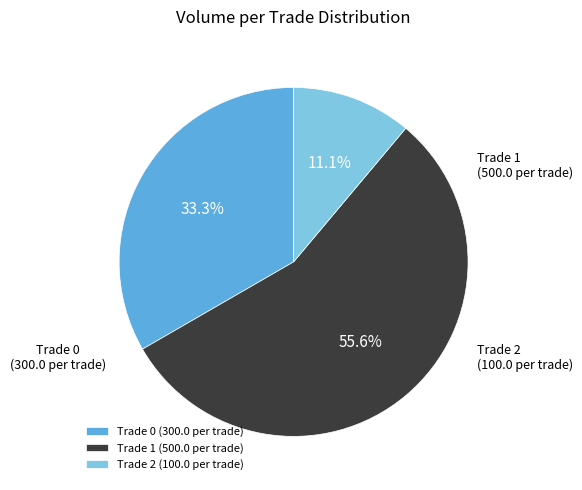

How many segments does this pie chart have?

3